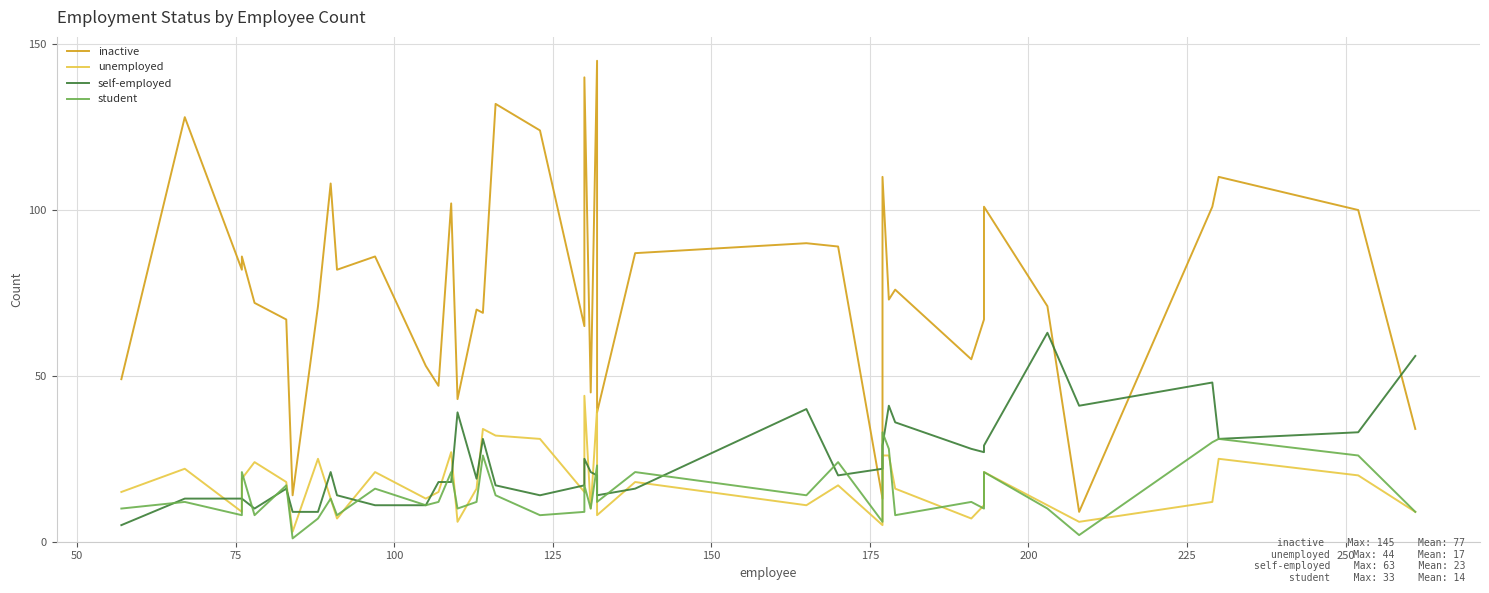

Is this an area chart (filled region under the line)?

No